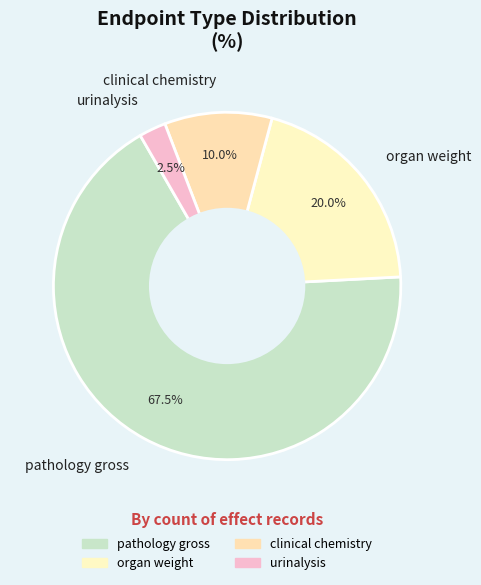

What is the majority slice?

pathology gross